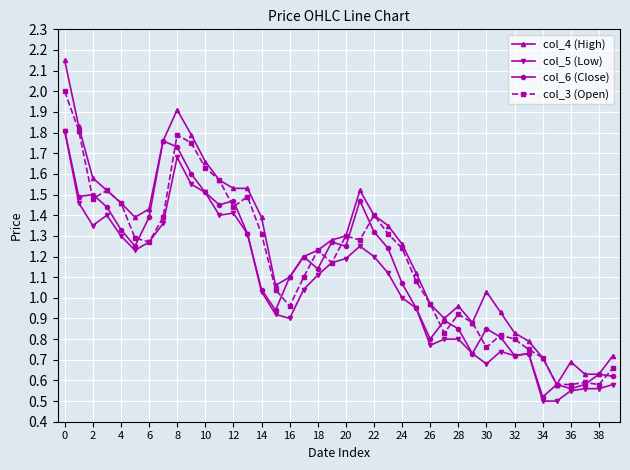

At how many categories does at least one series exceed 0?

40